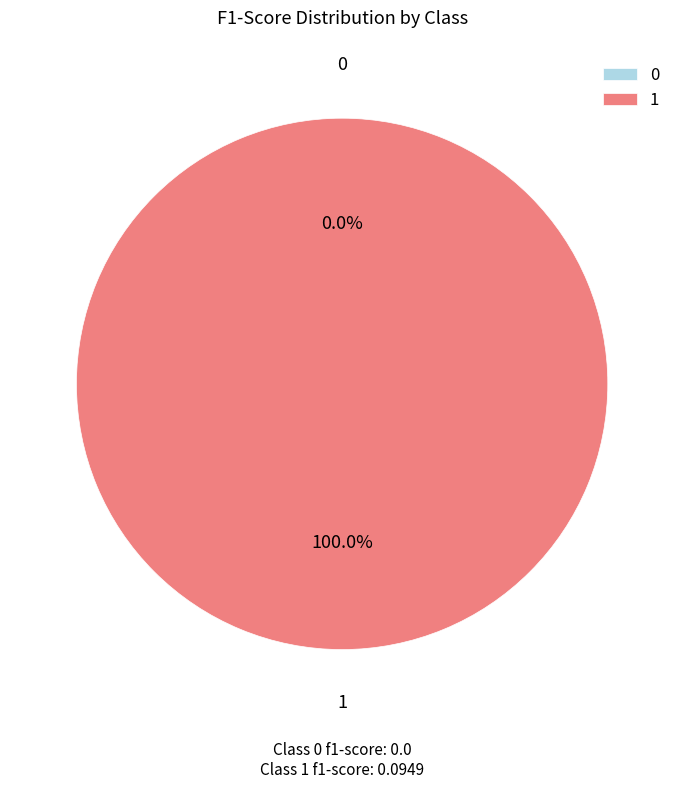

What is the largest slice in the pie chart?

1